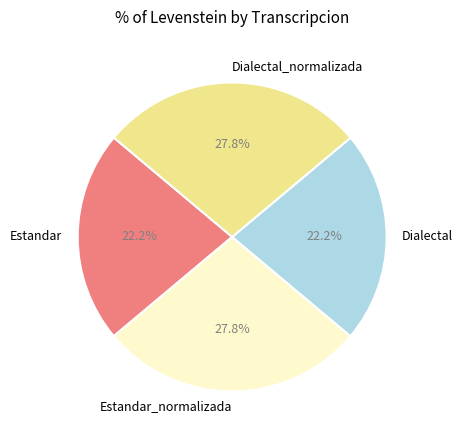

Is there a majority slice in this chart?

No